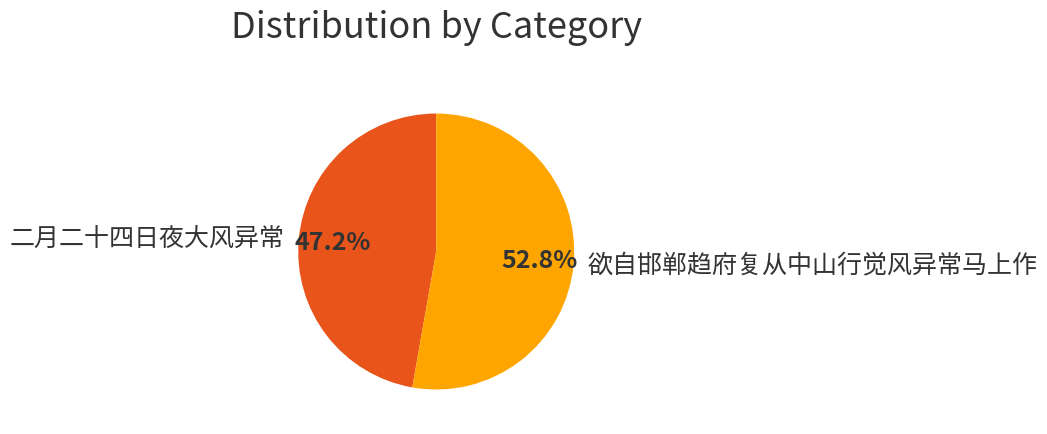

Between 二月二十四日夜大风异常 and 欲自邯郸趋府复从中山行觉风异常马上作, which is larger?

欲自邯郸趋府复从中山行觉风异常马上作